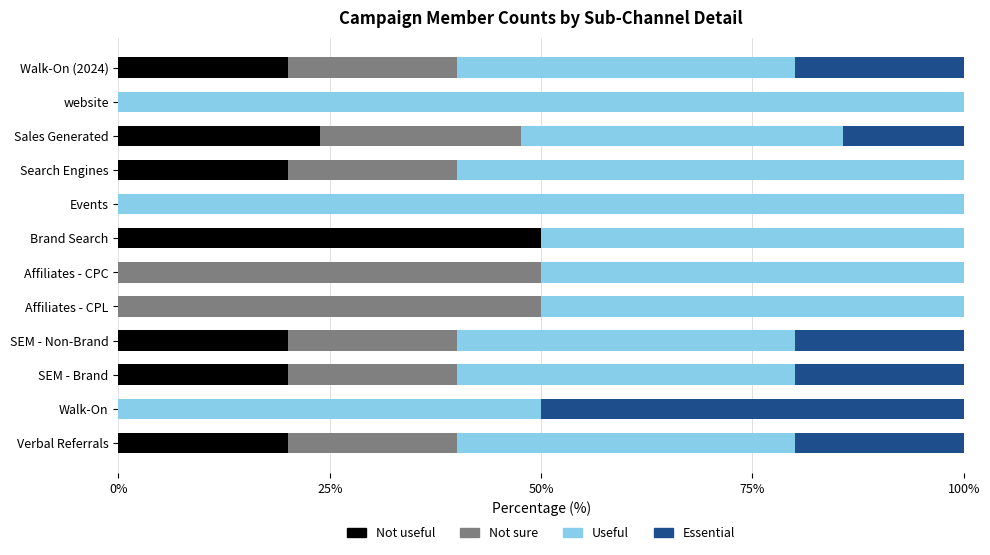

Is it true that Not useful equals 0.0 at Affiliates - CPL?

True